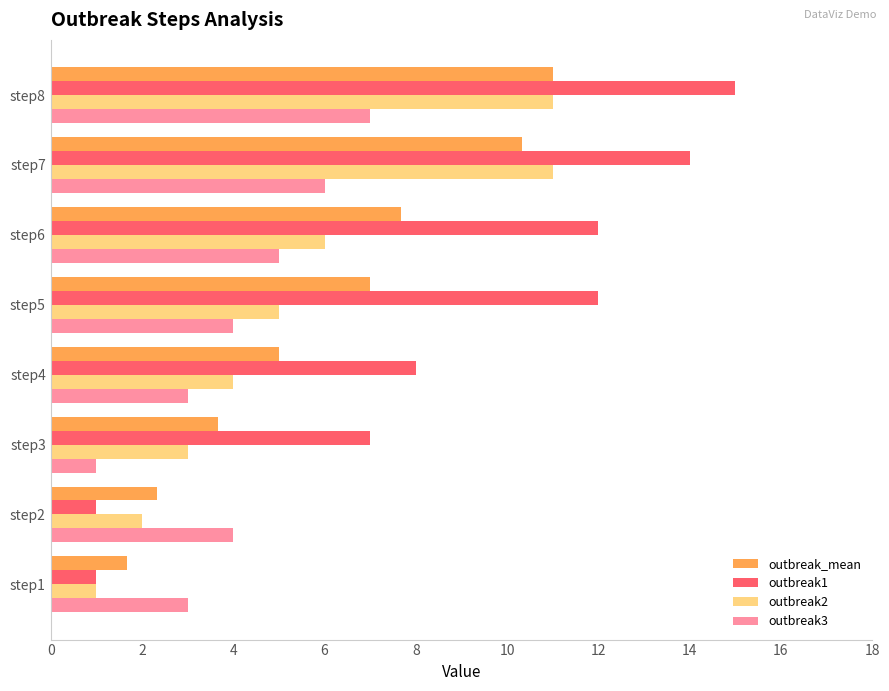

Which series has the widest spread of values?

outbreak1